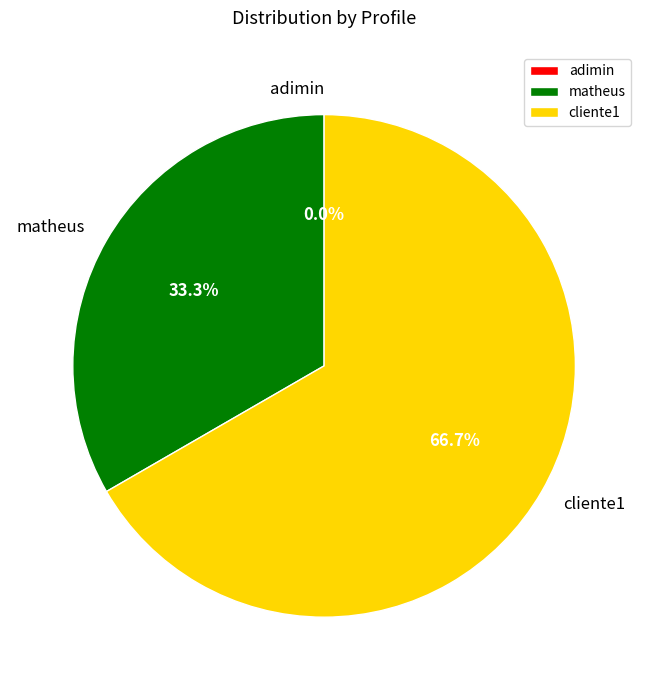

Rank the categories by value from lowest to highest.

adimin, matheus, cliente1